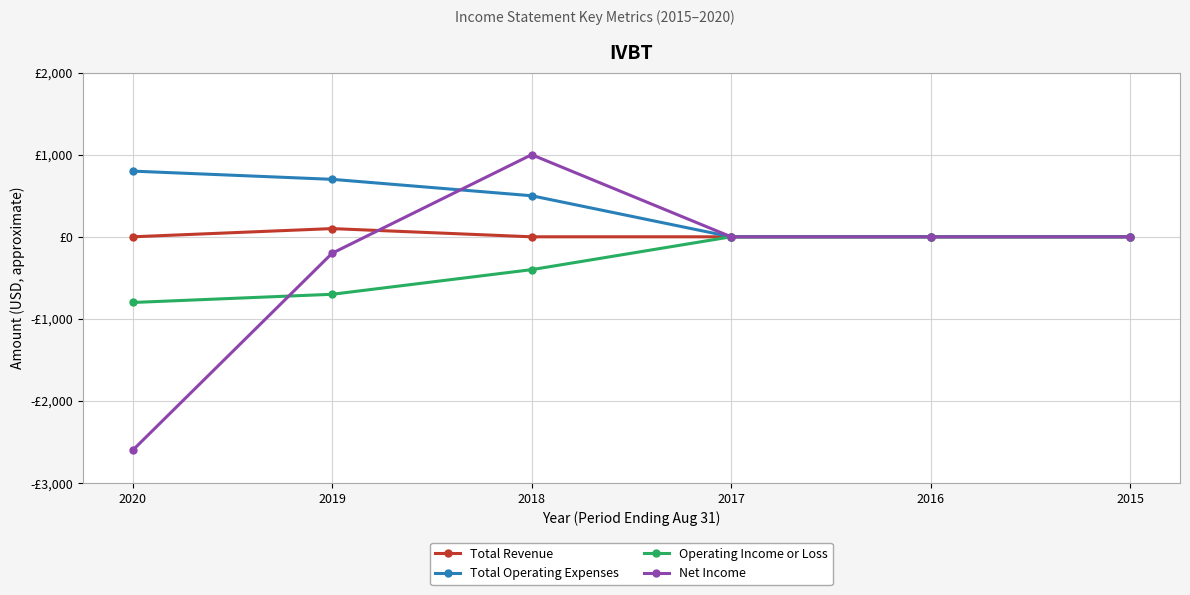

At which label does Operating Income or Loss reach its peak?

2017